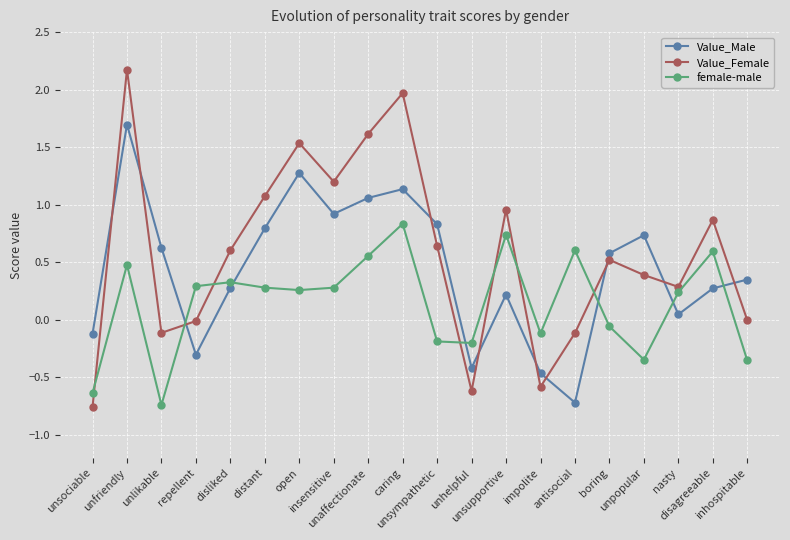

At nasty, list the series in order from smallest to largest.

Value_Male, female-male, Value_Female